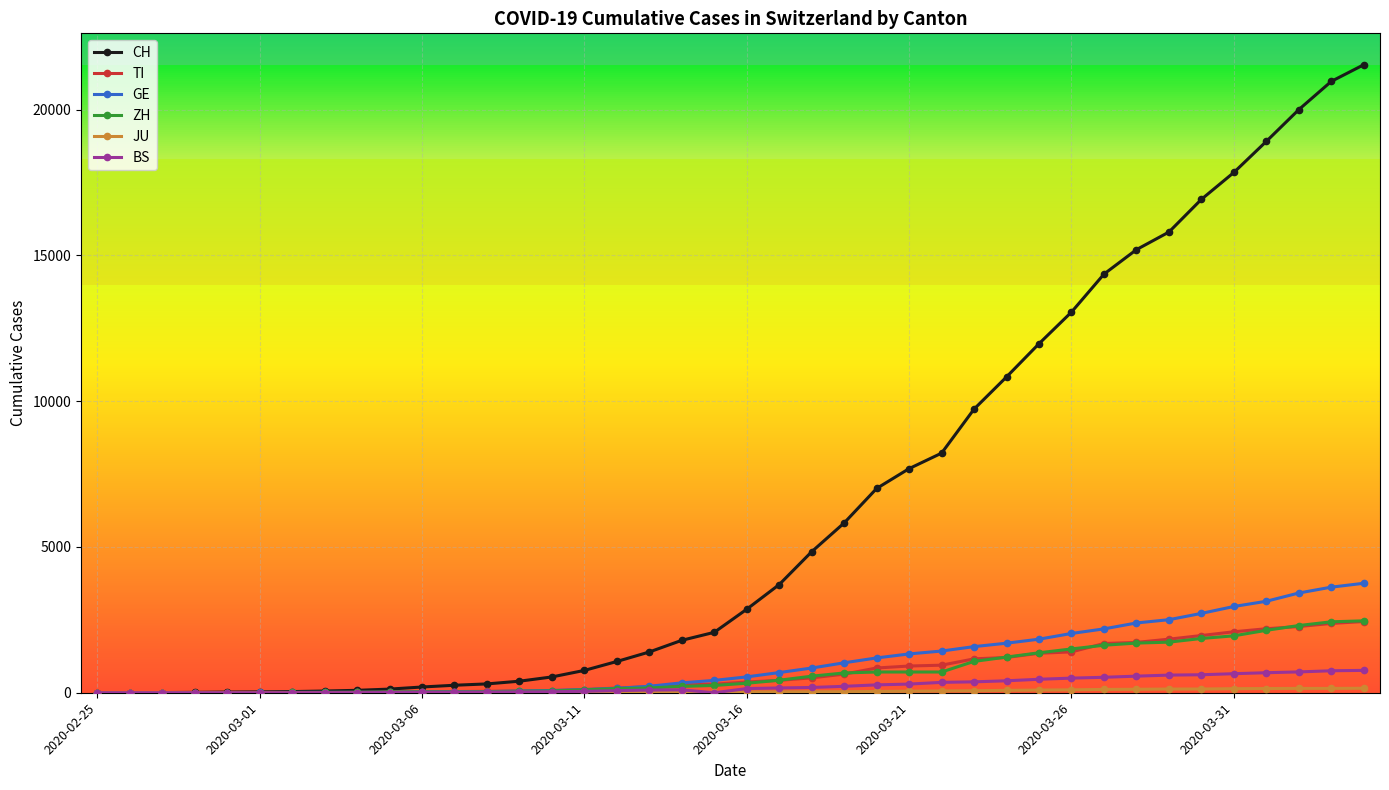

What is the maximum value shown in the chart?

21536